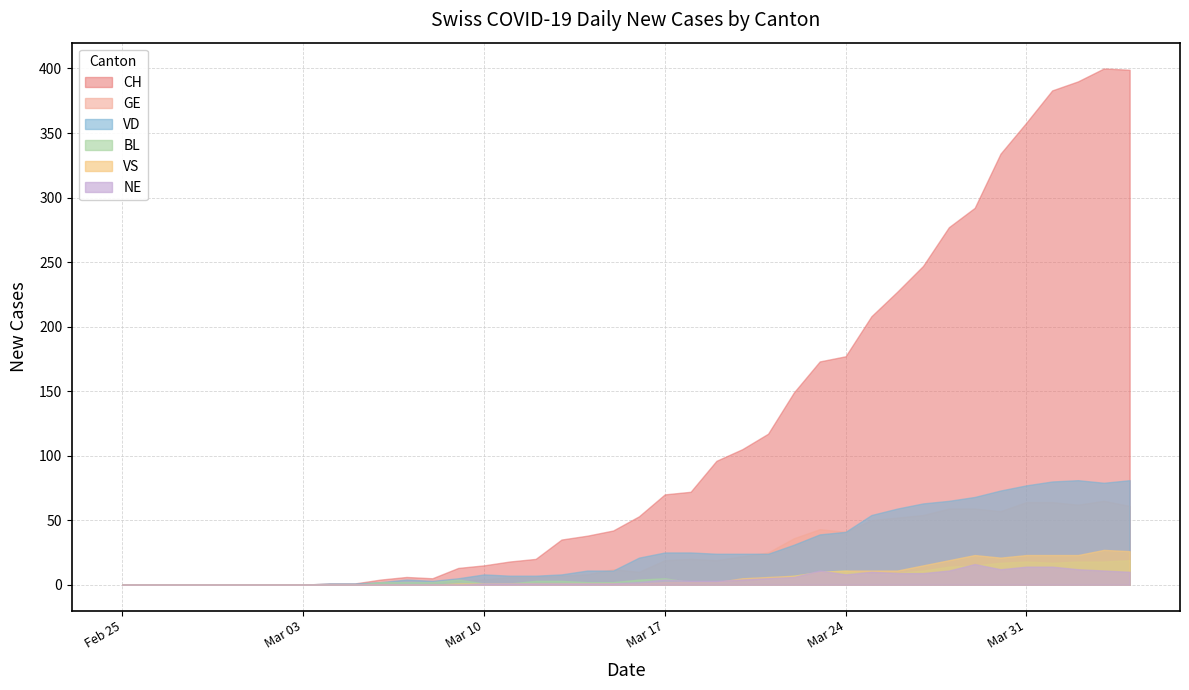

Where is the first local maximum for VS?

2020-03-29